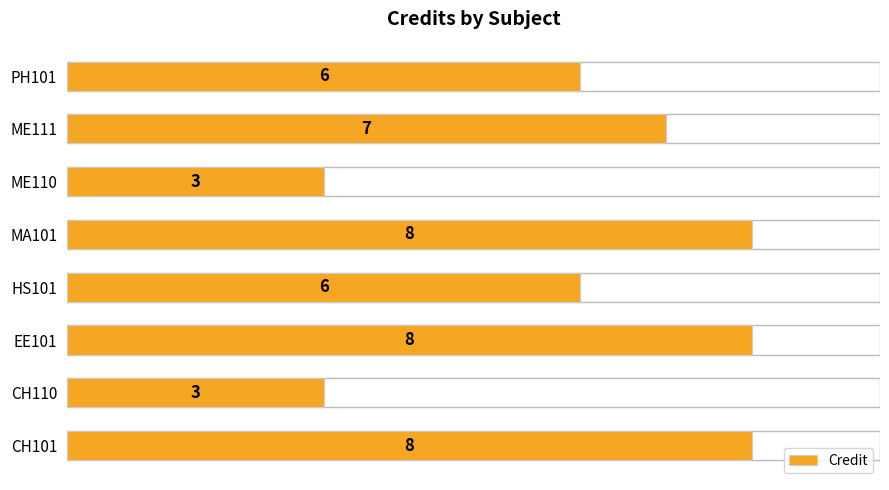

Between HS101 and ME110, which is larger?

HS101